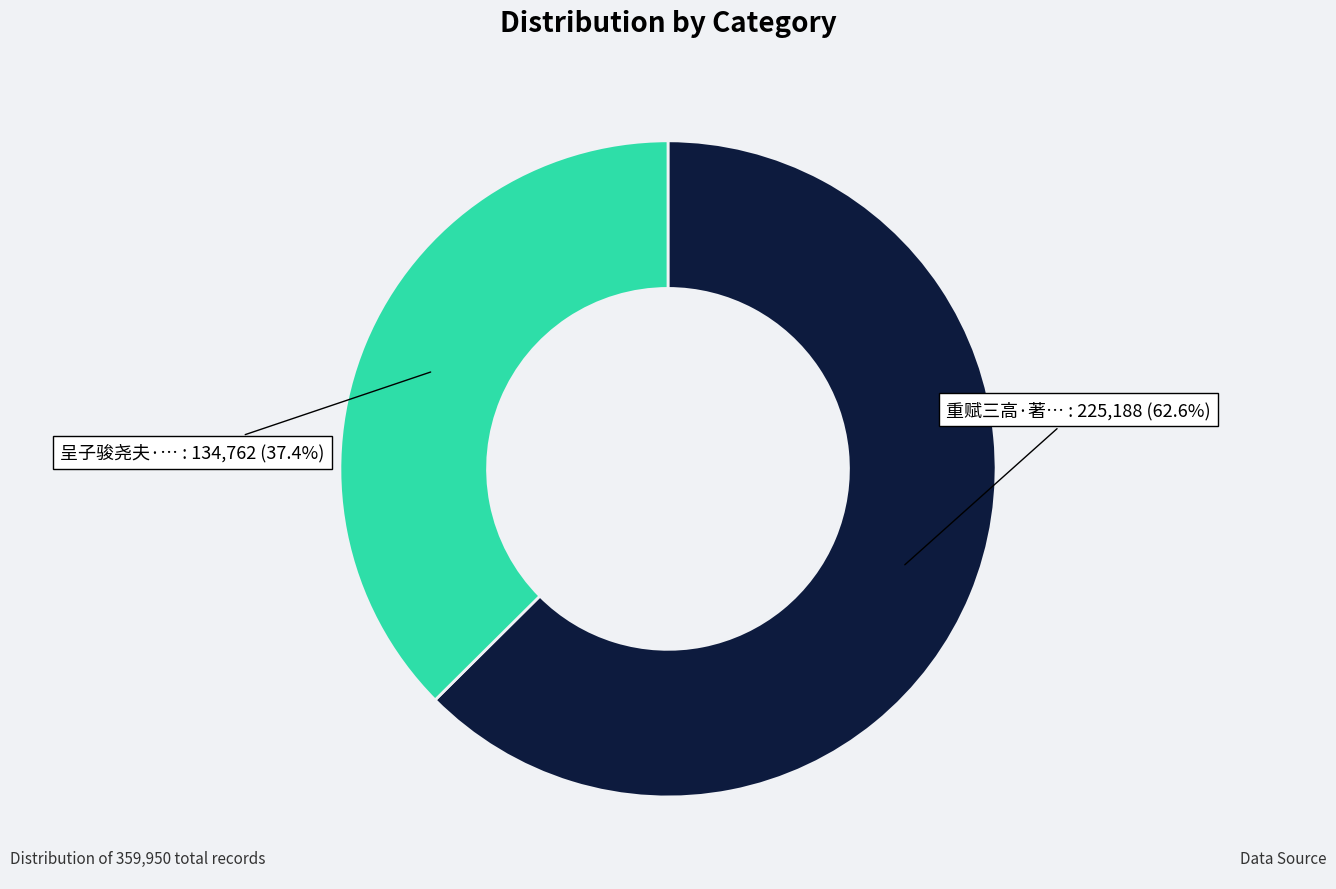

To the nearest percent, what is the average slice percentage?

50%